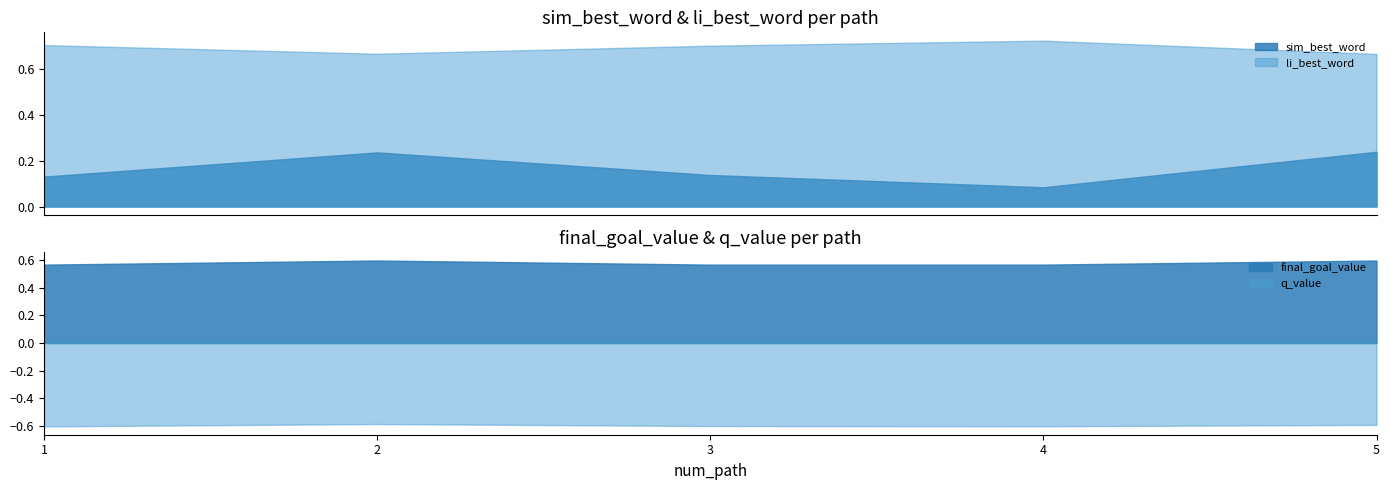

What is the value of the li_best_word point at the 3rd from the left?

0.7